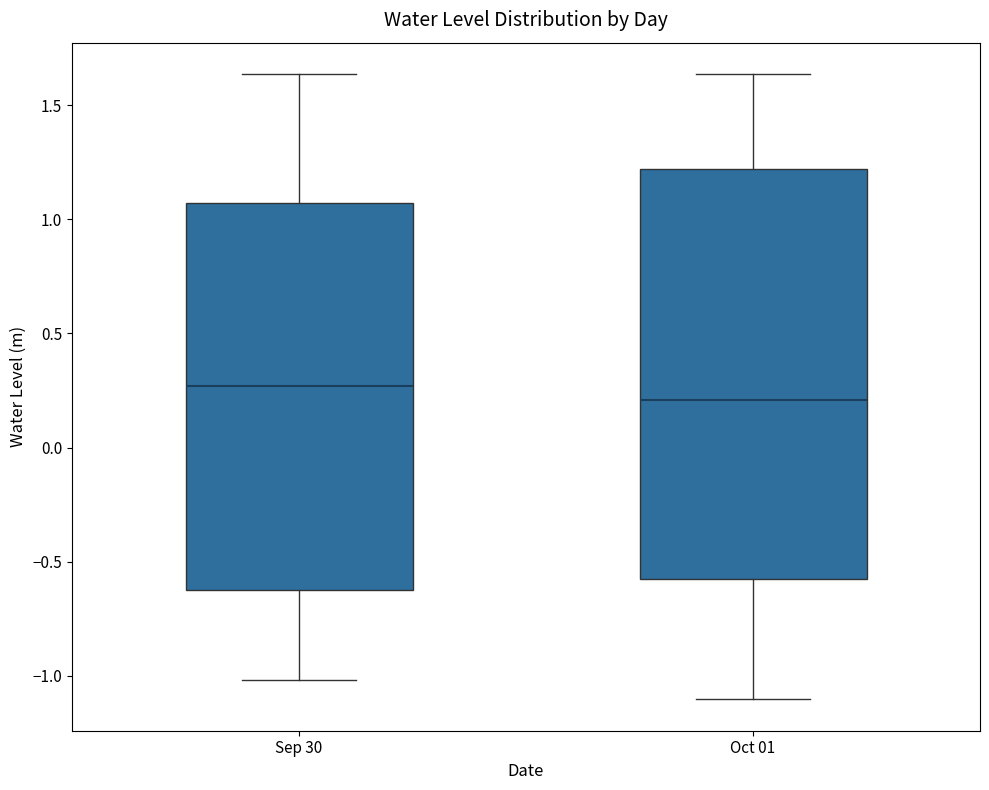

Where is the upper edge of the box for Sep 30 on the y-axis? The values are not printed on the chart, so give them approximately, as read against the axis.

1.05